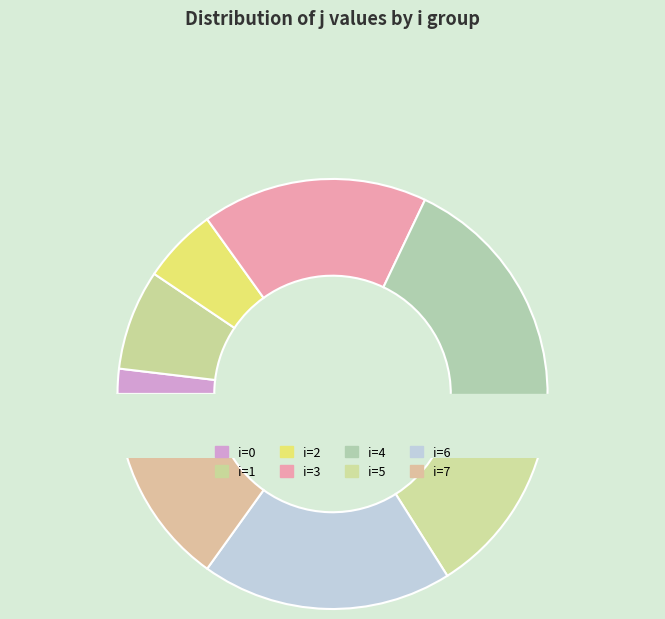

Do 0 and 1 together represent more than half of the pie?

No